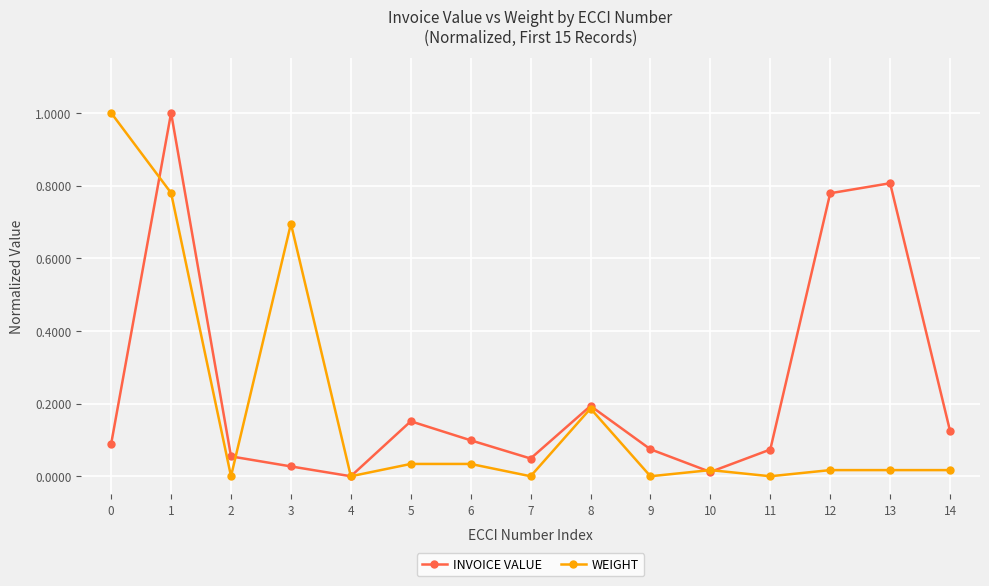

What is the difference between the maximum and minimum values in the INVOICE VALUE series?

1.0